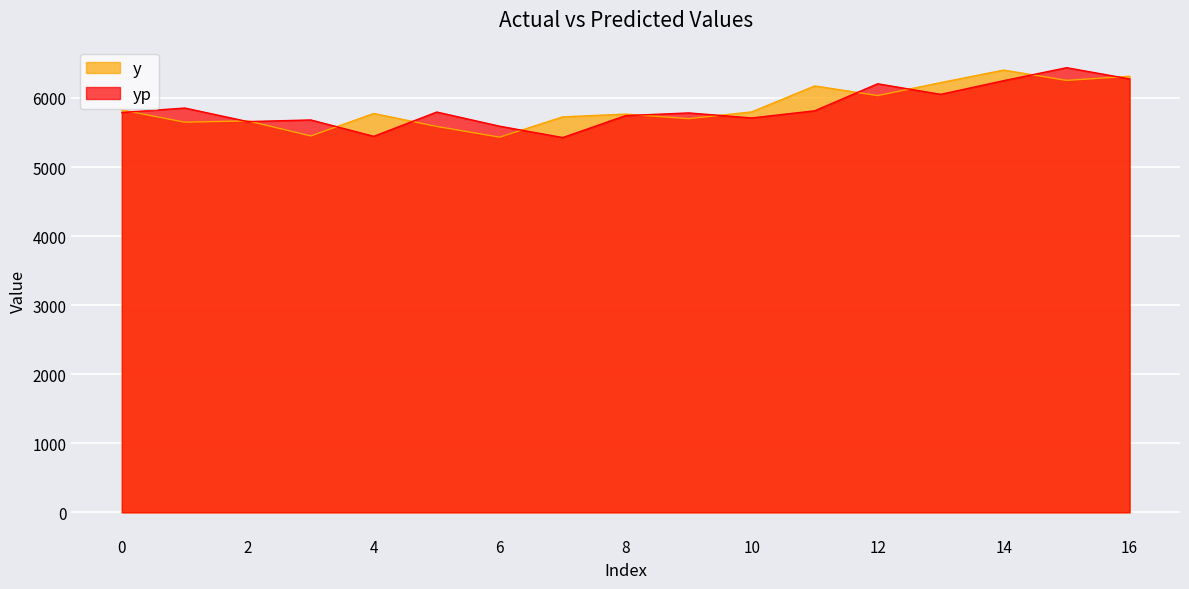

Reading right to left, transcribe all the data shown in this chart.

y: 6314.0	6254.0	6403.0	6222.0	6034.0	6174.0	5798.0	5700.0	5766.0	5726.0	5432.0	5587.0	5775.0	5450.0	5668.0	5649.0	5826.0
yp: 6275.0	6438.0	6250.0	6052.0	6205.0	5813.8	5710.2	5783.0	5744.4	5426.4	5590.6	5795.8	5444.2	5681.4	5657.6	5853.7	5789.4